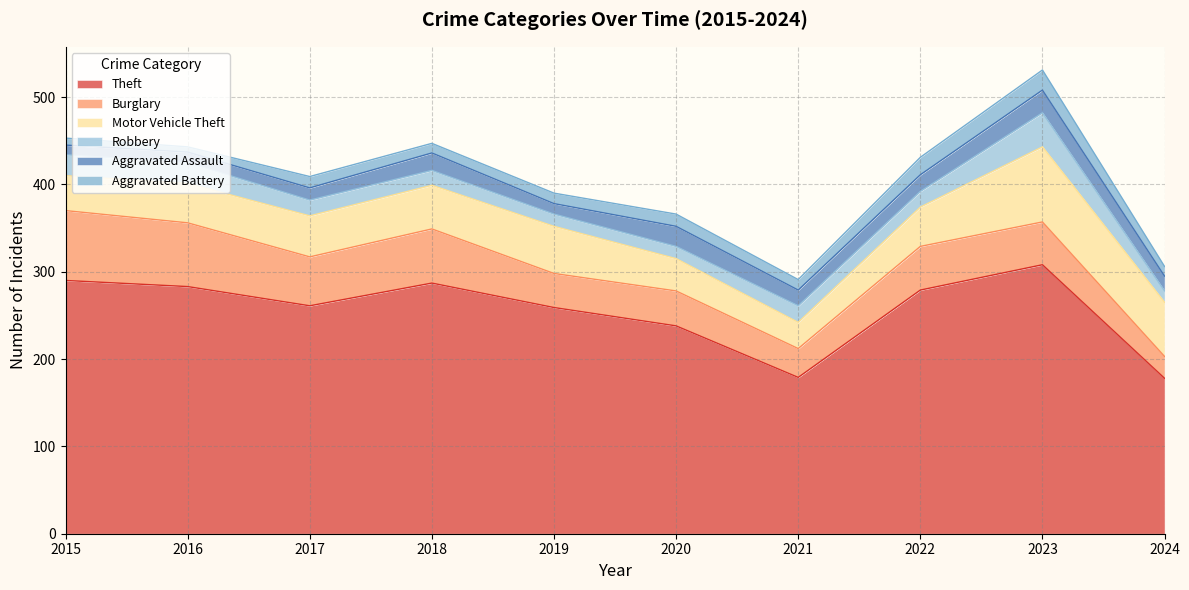

True or false: Aggravated Assault and Robbery cross at least once.

True